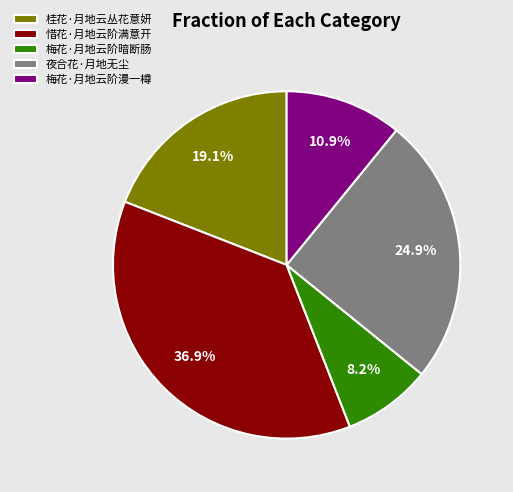

Is 惜花·月地云阶满意开 the majority of the pie?

No